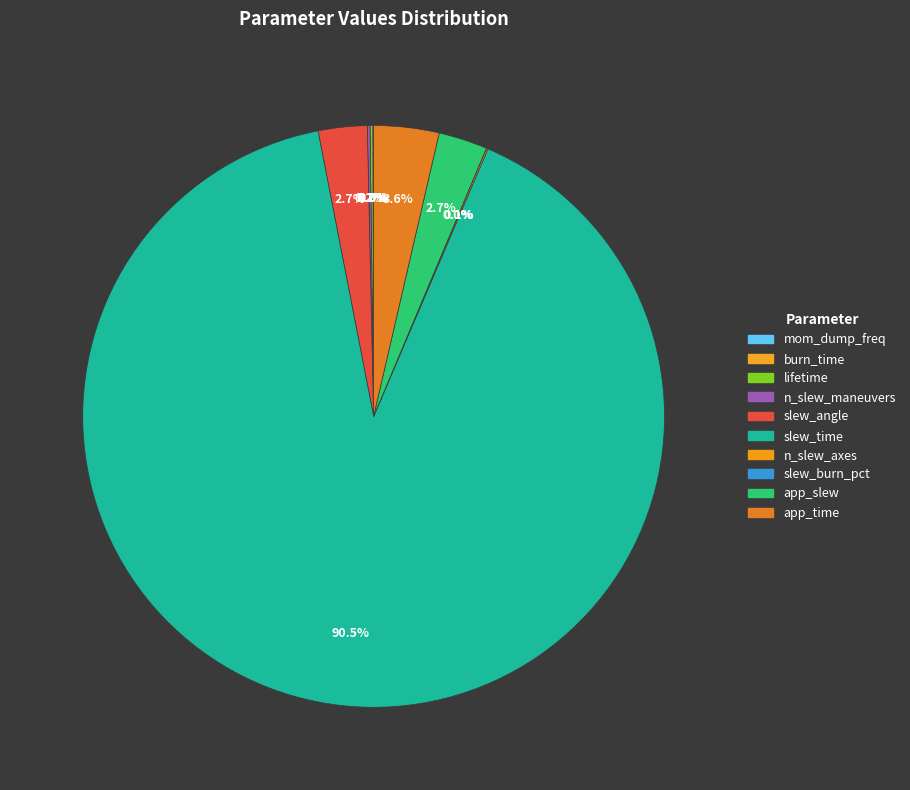

How many slices are in this pie chart?

10